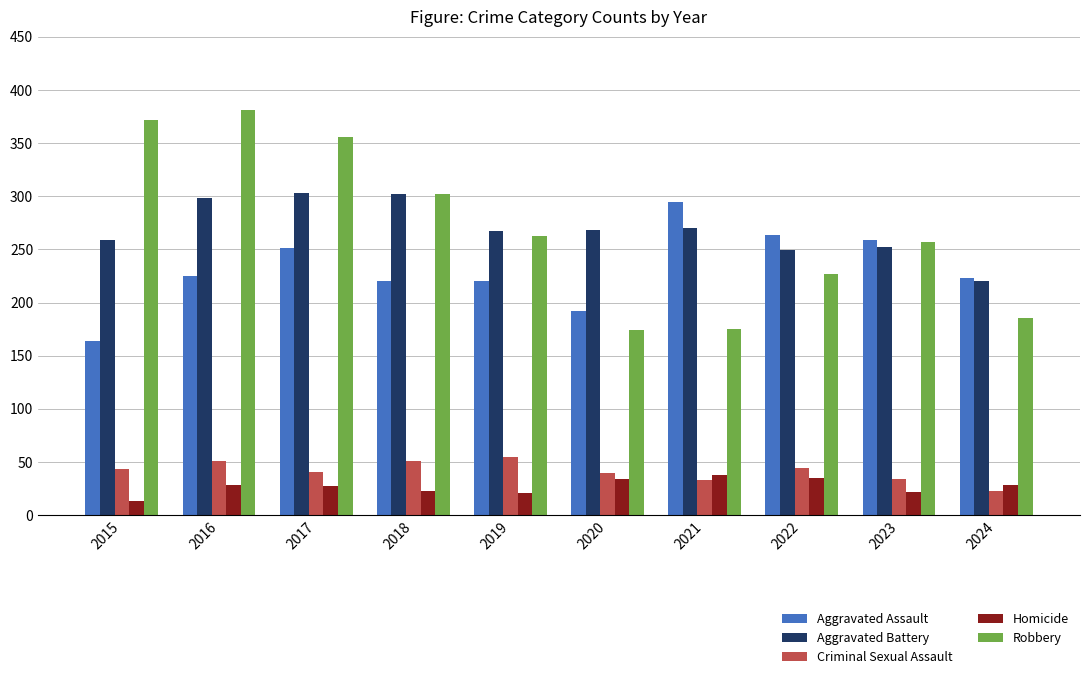

What is the average value of the Robbery series?

269